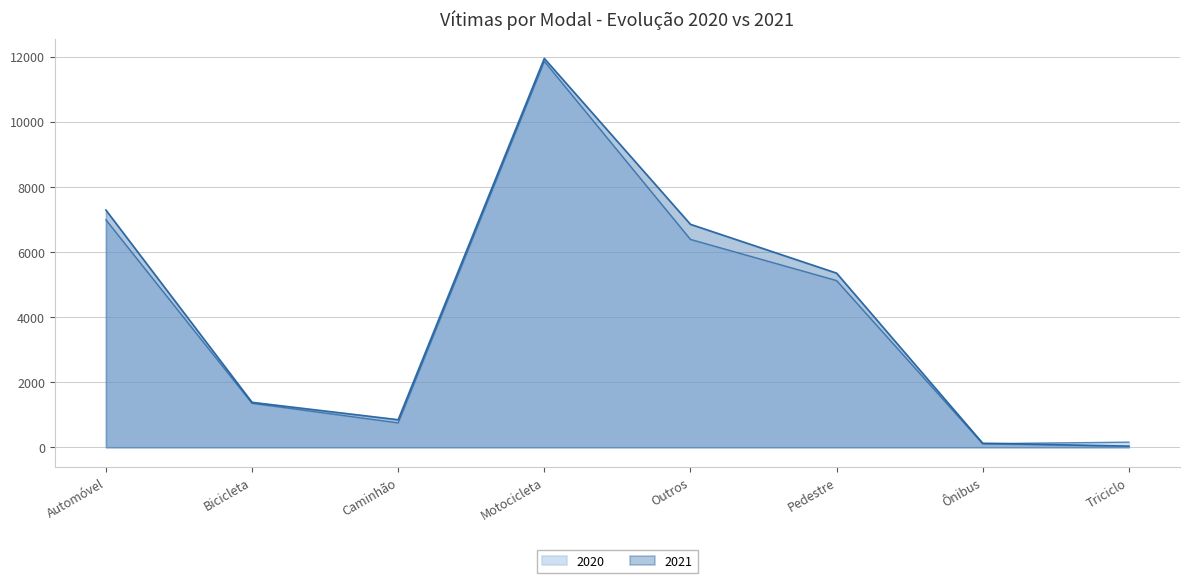

Where does the 2021 series first go above 5349?

Automóvel